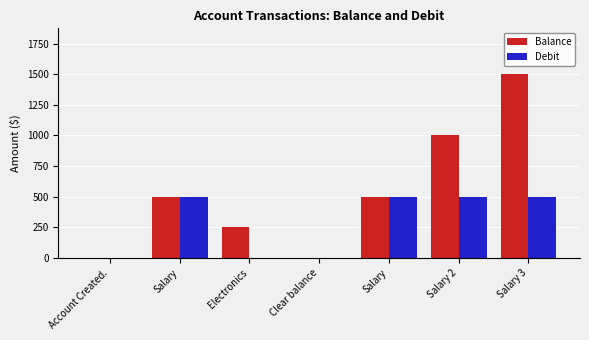

What is the sum of the Debit values at Electronics and Salary?

500